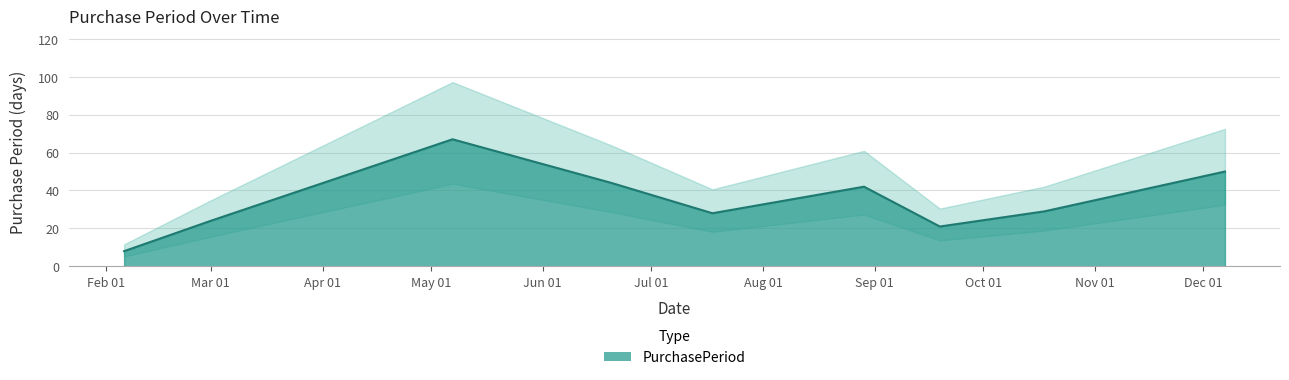

How many distinct data groups are displayed?

1